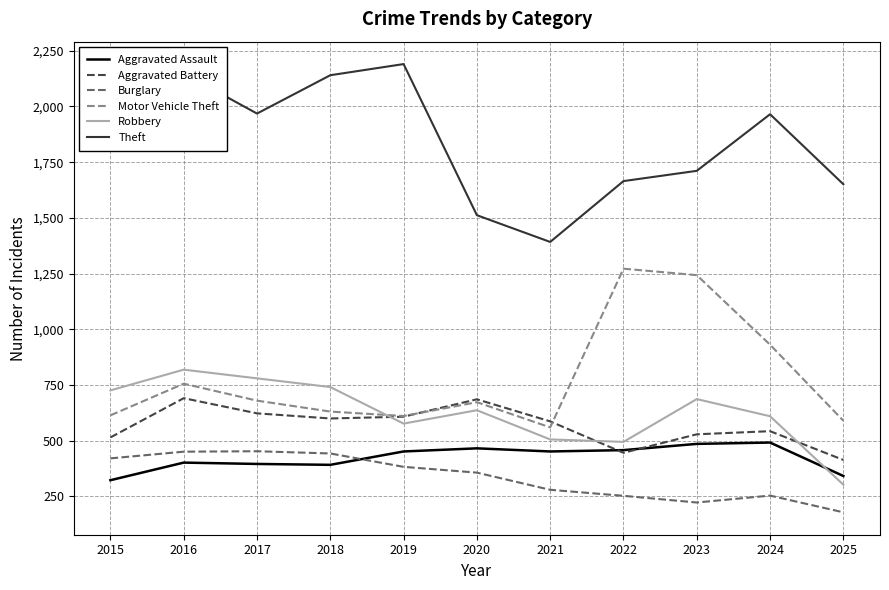

What is the minimum value for Aggravated Battery?

414